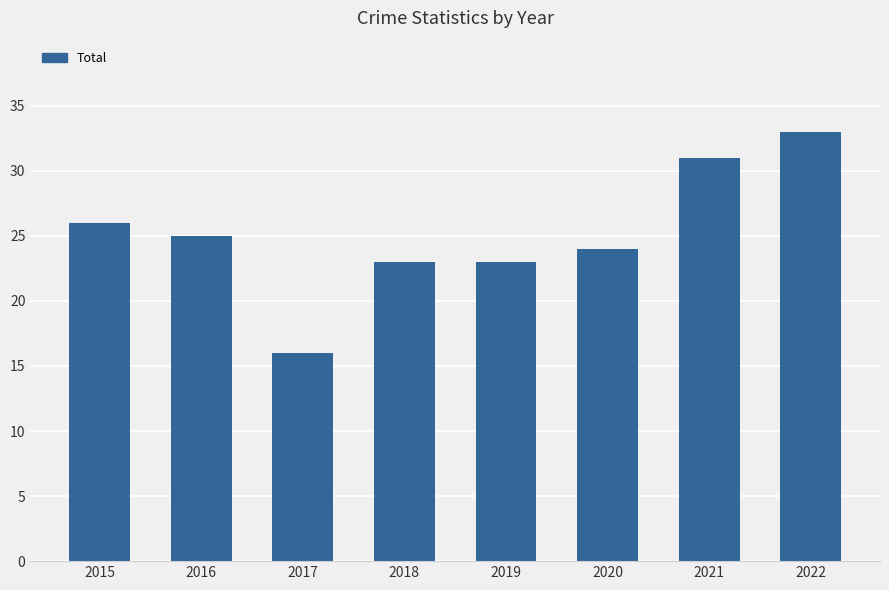

What is the difference between the maximum and second lowest values?

10